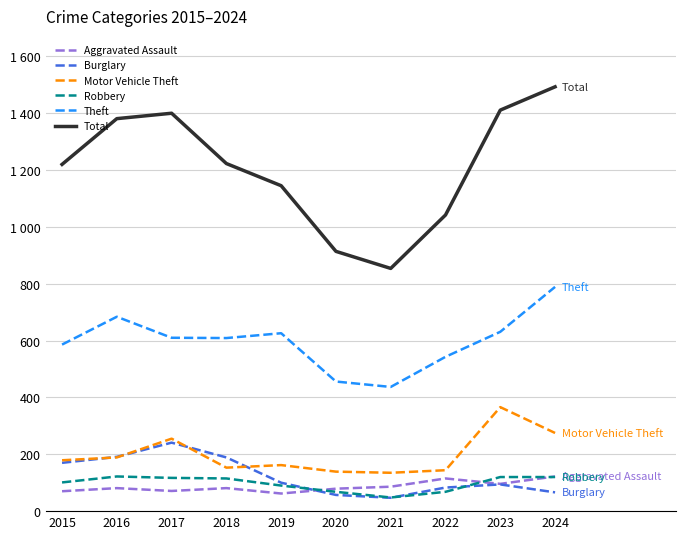

What value does the Burglary series have at 2021?

47